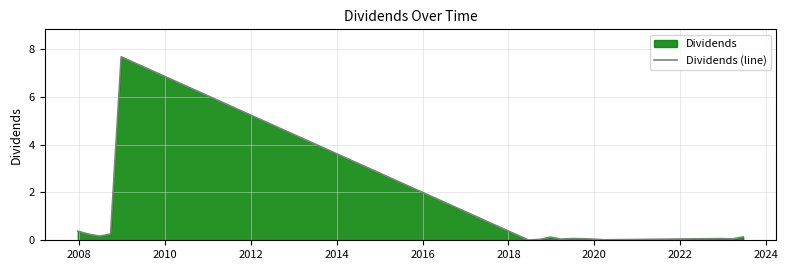

What is the maximum value shown in the chart?

7.7